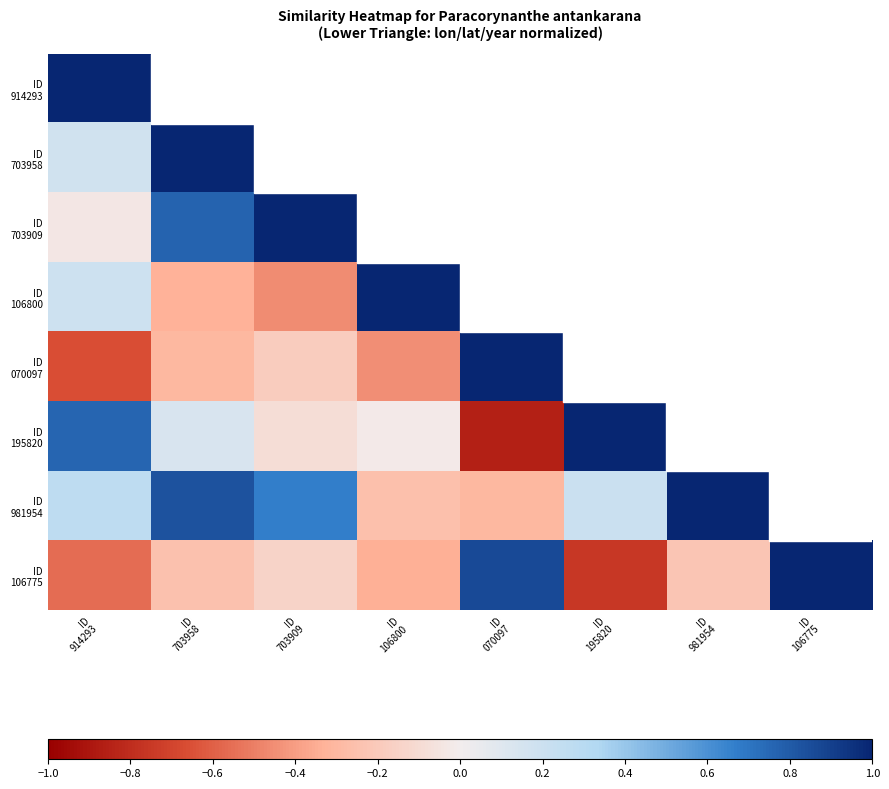

Which series has the widest spread of values?

ID 195820